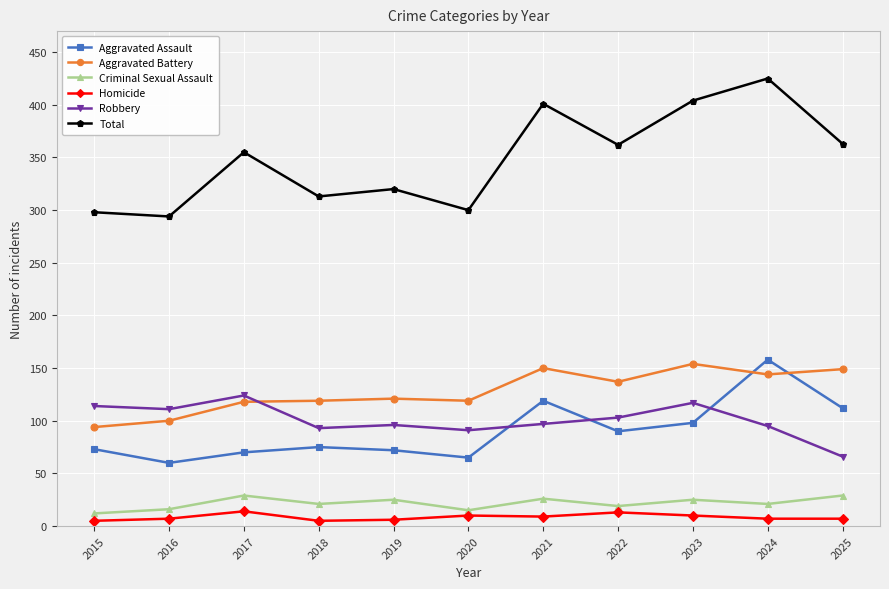

True or false: Total has a value of 522 at 2021.

False